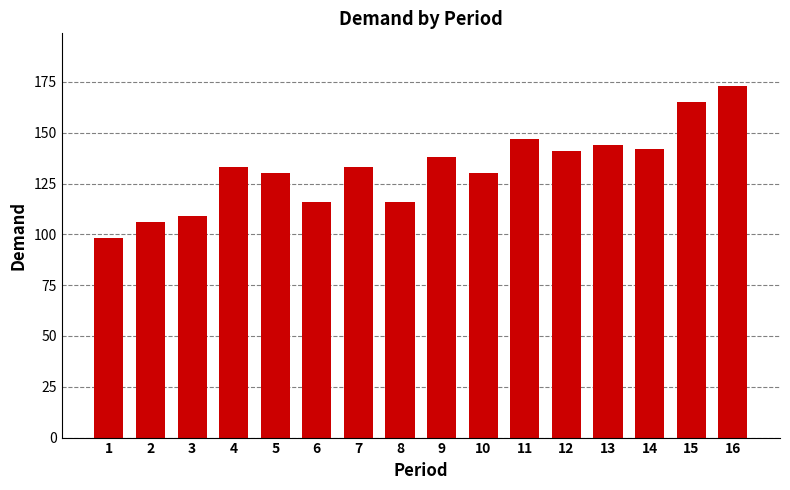

How many distinct data groups are displayed?

1